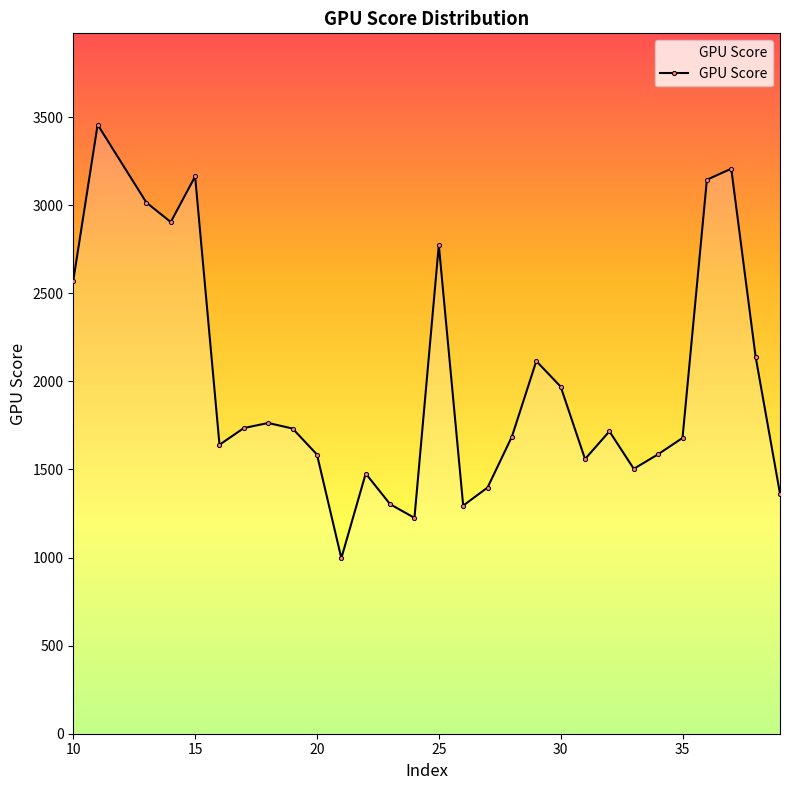

What is the value of the 28th point from the left?

2139.5